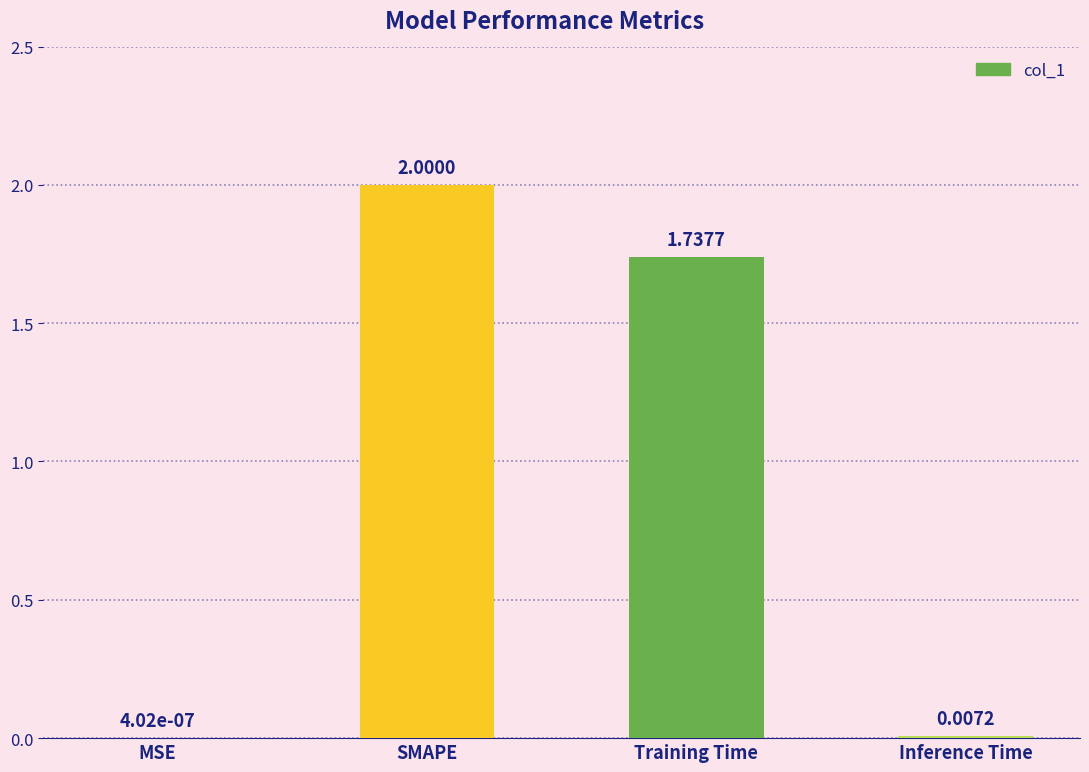

How many series are shown in this chart?

1